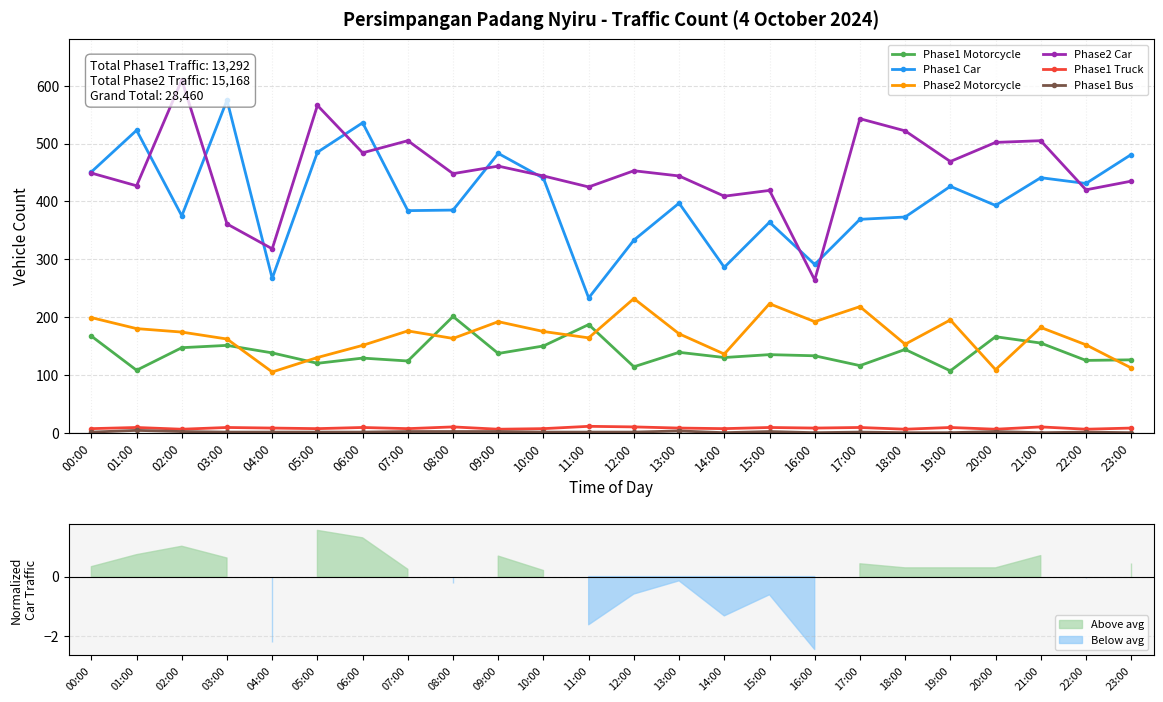

Reading right to left, what are all the values shown in this chart?

Phase1 Motorcycle: 23:00=126	22:00=125	21:00=155	20:00=166	19:00=107	18:00=144	17:00=116	16:00=133	15:00=135	14:00=130	13:00=139	12:00=114	11:00=187	10:00=150	09:00=137	08:00=201	07:00=124	06:00=129	05:00=120	04:00=138	03:00=151	02:00=147	01:00=108	00:00=167
Phase1 Car: 23:00=481	22:00=431	21:00=441	20:00=393	19:00=426	18:00=373	17:00=369	16:00=291	15:00=364	14:00=286	13:00=397	12:00=333	11:00=233	10:00=440	09:00=483	08:00=385	07:00=384	06:00=536	05:00=485	04:00=267	03:00=575	02:00=375	01:00=523	00:00=451
Phase2 Motorcycle: 23:00=112	22:00=152	21:00=182	20:00=109	19:00=195	18:00=153	17:00=218	16:00=192	15:00=223	14:00=136	13:00=171	12:00=232	11:00=164	10:00=175	09:00=192	08:00=163	07:00=176	06:00=151	05:00=130	04:00=105	03:00=162	02:00=174	01:00=180	00:00=199
Phase2 Car: 23:00=435	22:00=420	21:00=505	20:00=502	19:00=469	18:00=522	17:00=543	16:00=264	15:00=419	14:00=409	13:00=444	12:00=453	11:00=425	10:00=444	09:00=461	08:00=448	07:00=505	06:00=484	05:00=566	04:00=318	03:00=361	02:00=610	01:00=427	00:00=449
Phase1 Truck: 23:00=8	22:00=6	21:00=10	20:00=6	19:00=9	18:00=6	17:00=9	16:00=8	15:00=9	14:00=7	13:00=8	12:00=10	11:00=11	10:00=7	09:00=6	08:00=10	07:00=7	06:00=9	05:00=7	04:00=8	03:00=9	02:00=6	01:00=9	00:00=7
Phase1 Bus: 23:00=0	22:00=1	21:00=0	20:00=2	19:00=0	18:00=0	17:00=1	16:00=0	15:00=2	14:00=0	13:00=3	12:00=1	11:00=1	10:00=1	09:00=2	08:00=2	07:00=2	06:00=1	05:00=1	04:00=1	03:00=1	02:00=2	01:00=4	00:00=1